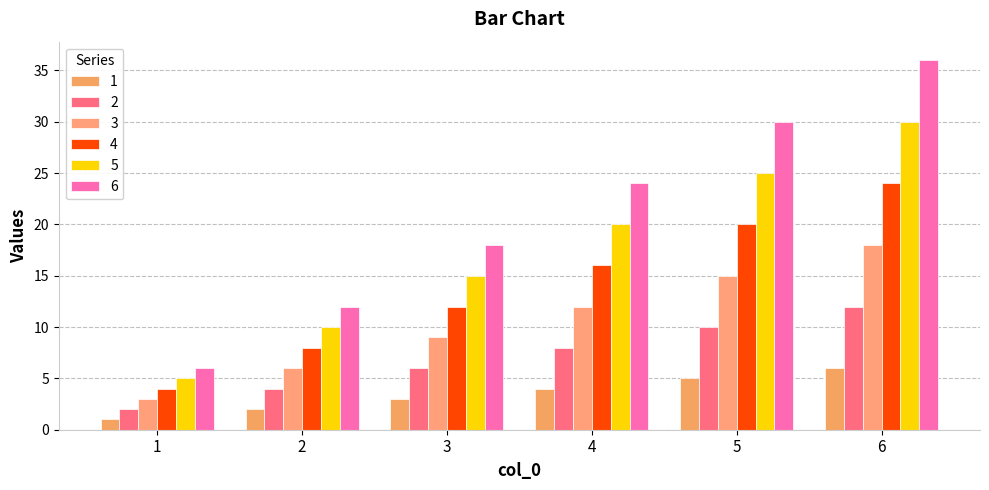

Reading left to right, extract all data points from this chart.

1: 1	2	3	4	5	6
2: 2	4	6	8	10	12
3: 3	6	9	12	15	18
4: 4	8	12	16	20	24
5: 5	10	15	20	25	30
6: 6	12	18	24	30	36